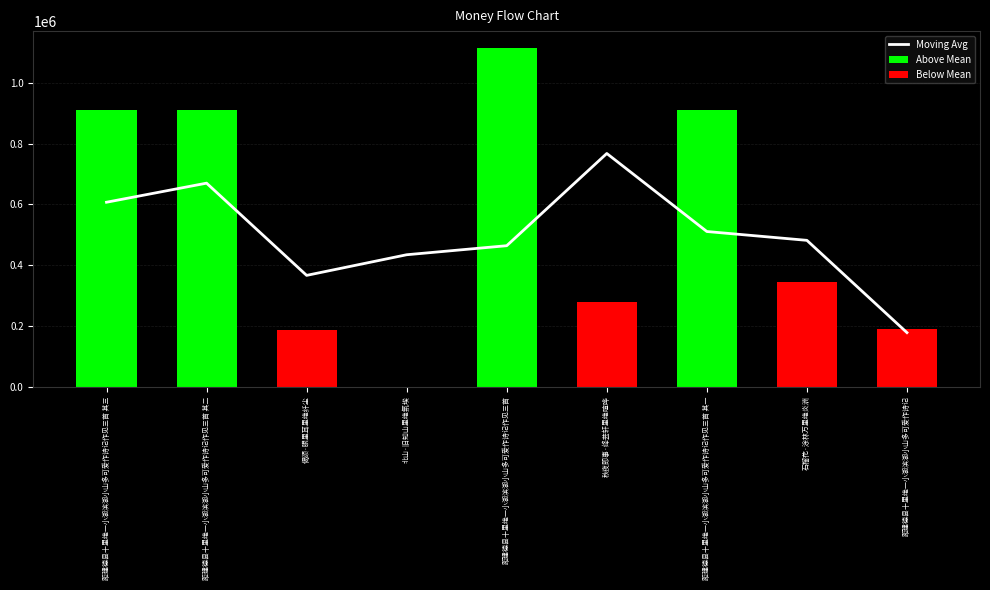

What is the label of the 8th bar from the left?

石榴花·涂林万里绝炎洲